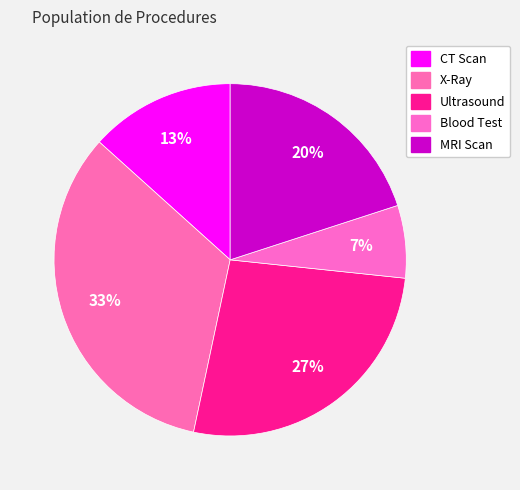

Is Blood Test the majority of the pie?

No